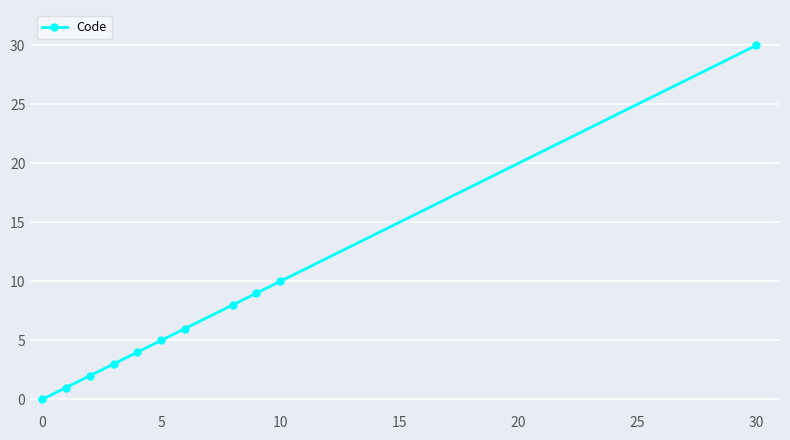

What is the sum of all values?

78